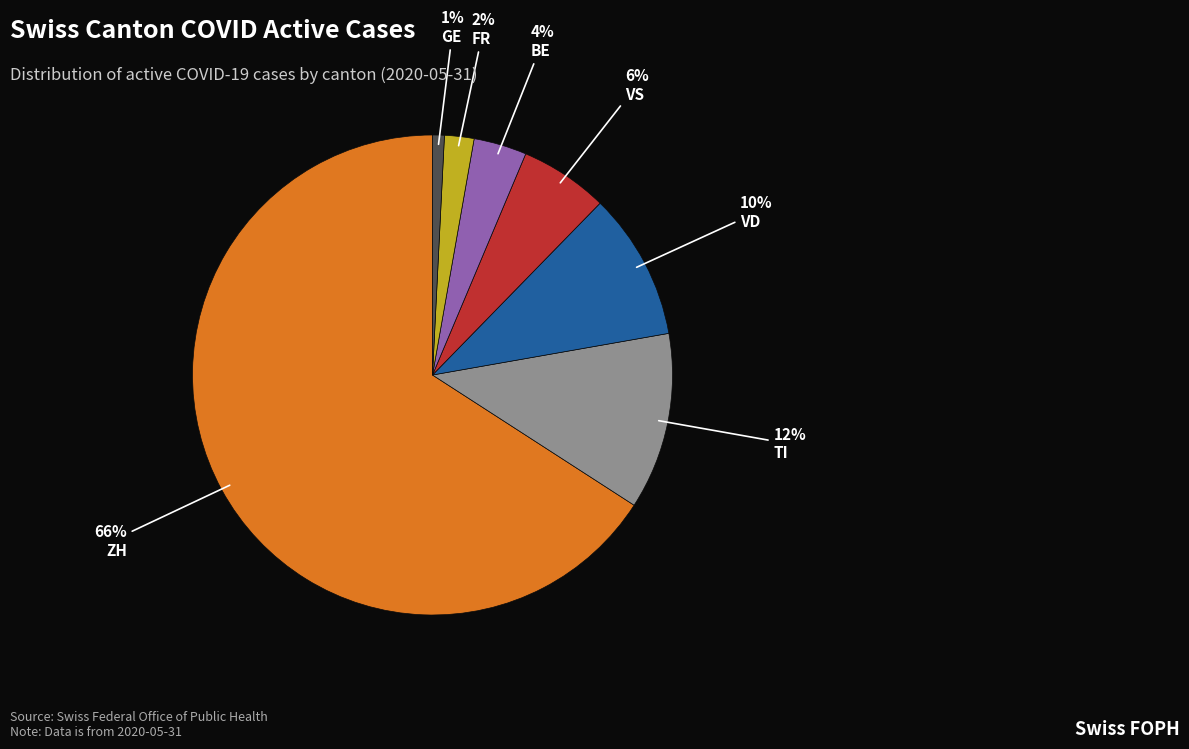

How many slices are in this pie chart?

7